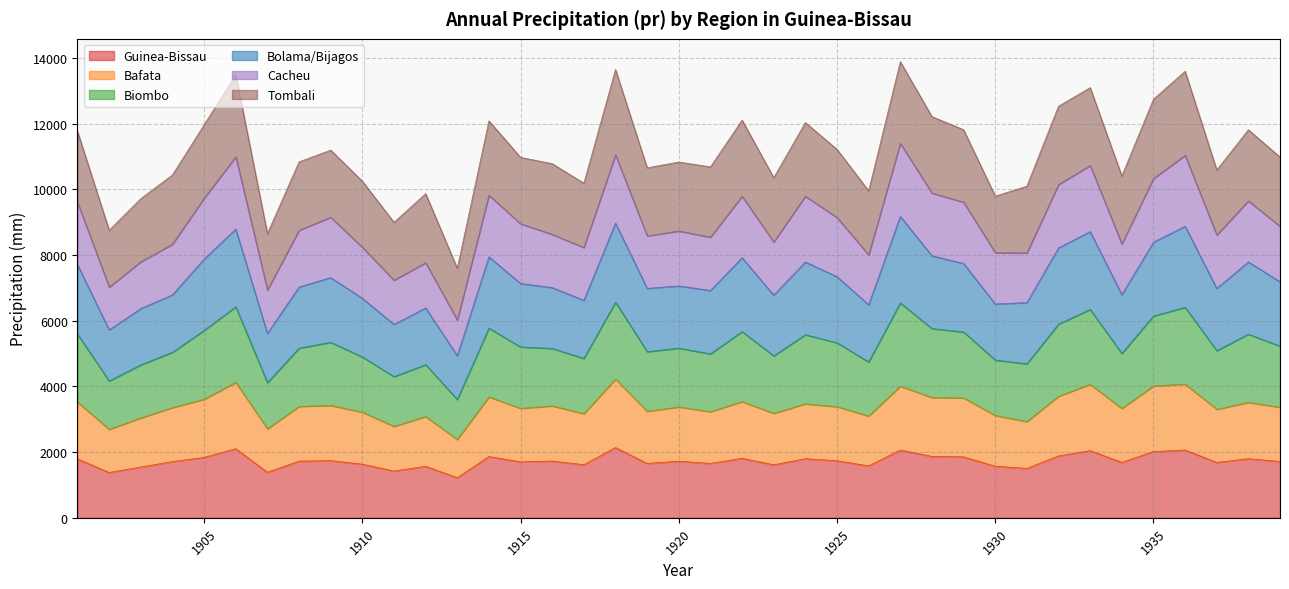

What are all the series names shown in the legend?

Guinea-Bissau, Bafata, Biombo, Bolama/Bijagos, Cacheu, Tombali